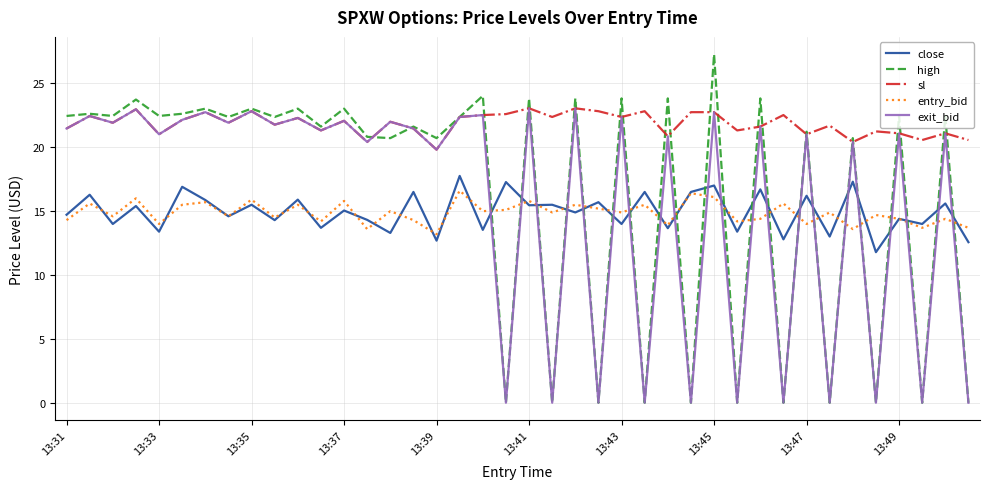

What is the highest value of the sl series?

23.0